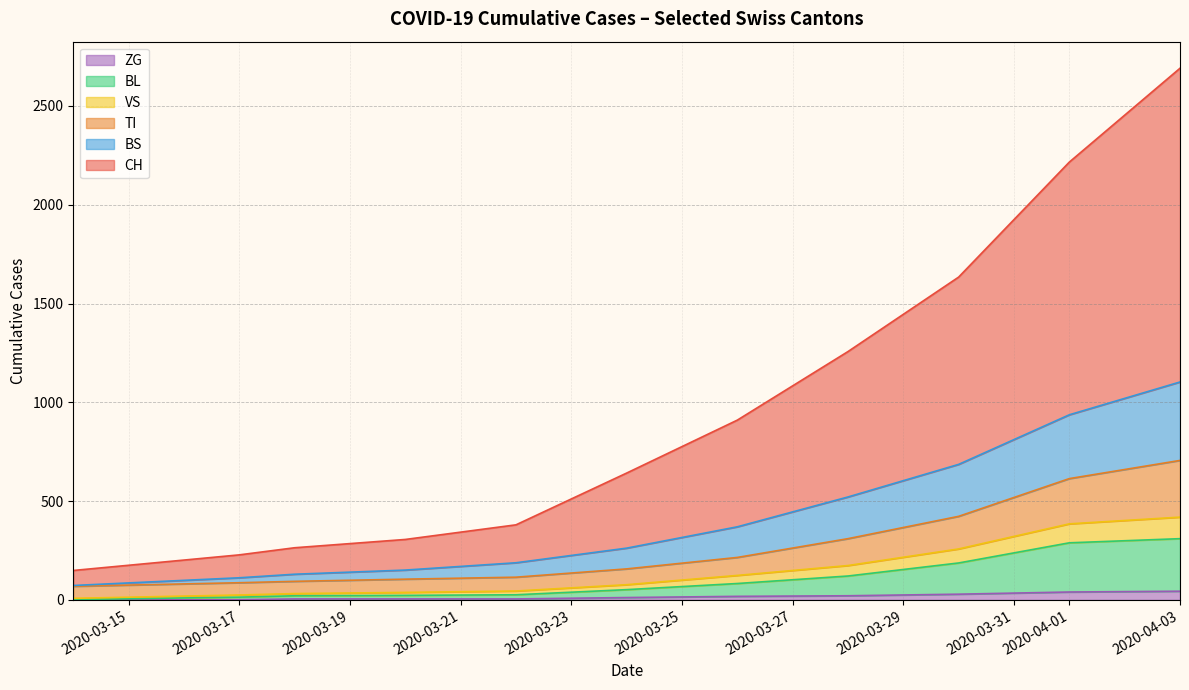

How many lines are shown in the chart?

6